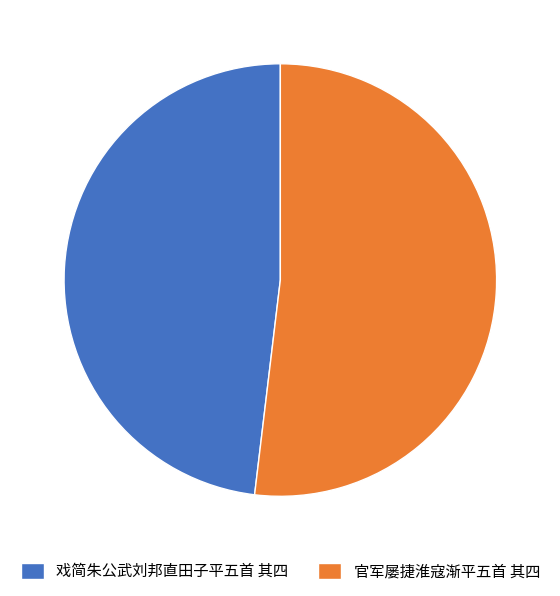

Is there any slice that represents more than half of the pie?

Yes